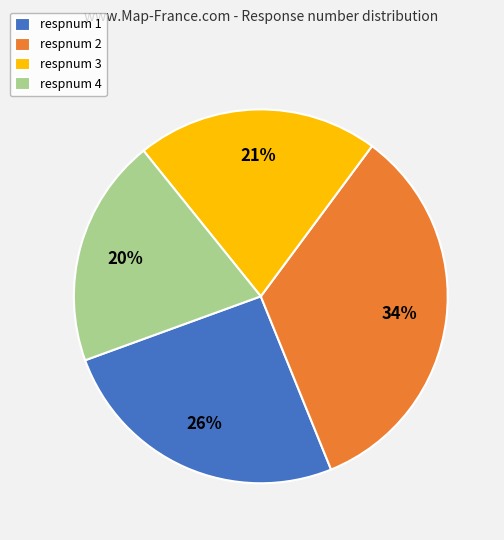

How many slices are in this pie chart?

4